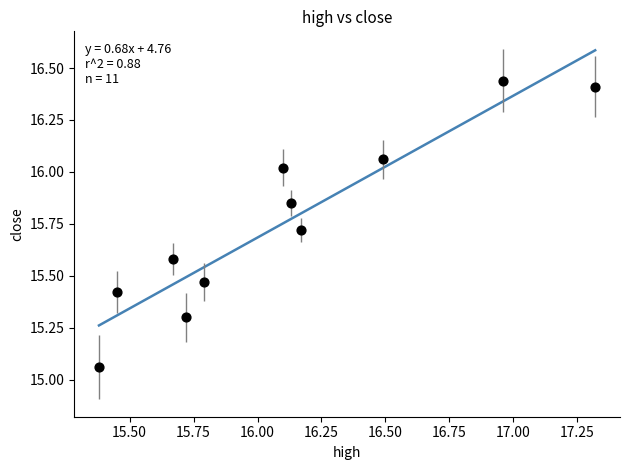

What is the range of Y values (max minus min)?

1.4